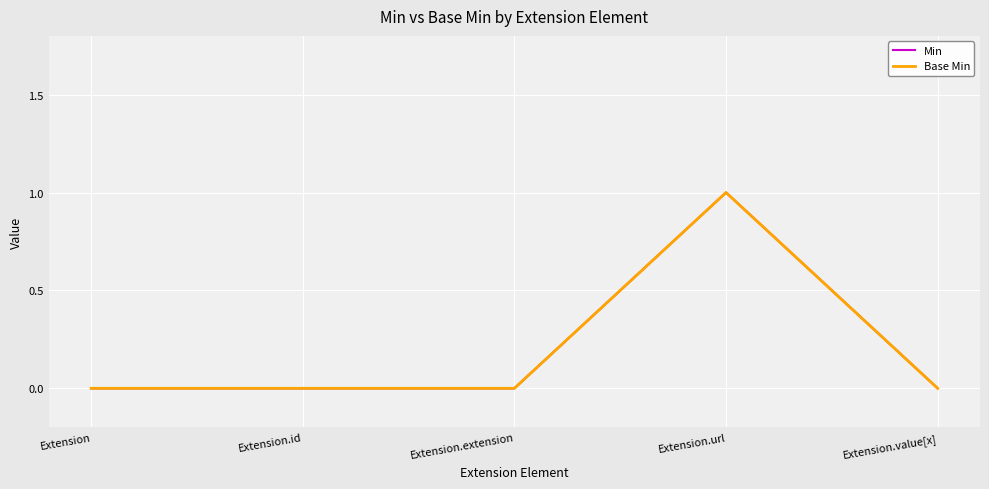

Which series has the widest spread of values?

Min